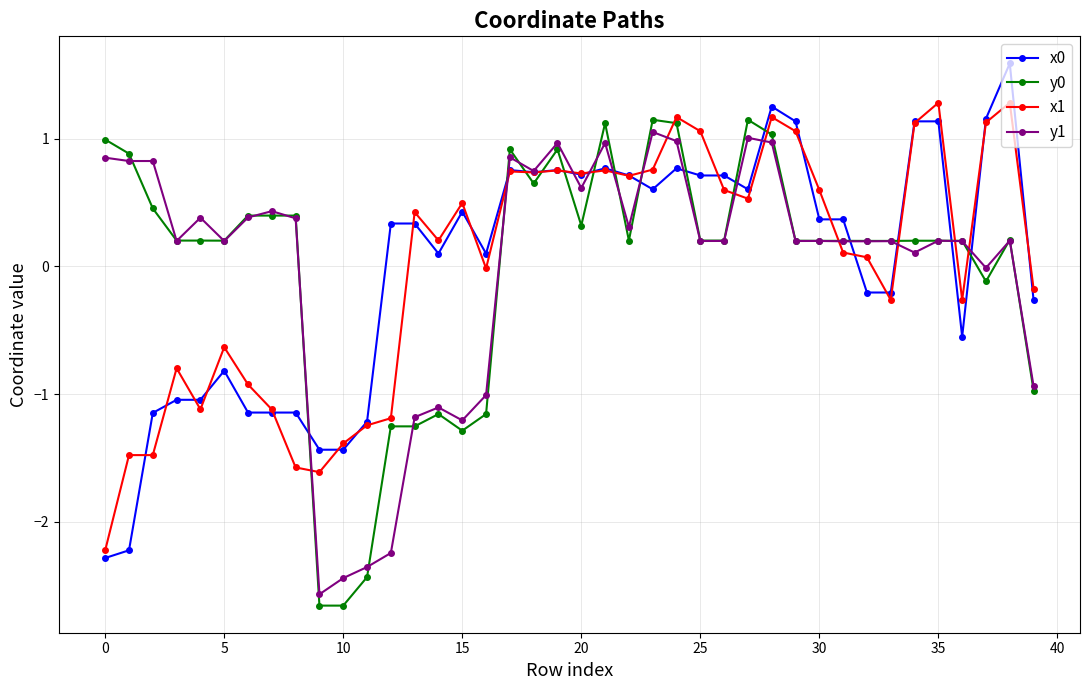

What is the difference between the maximum and minimum values in the x0 series?

3.9